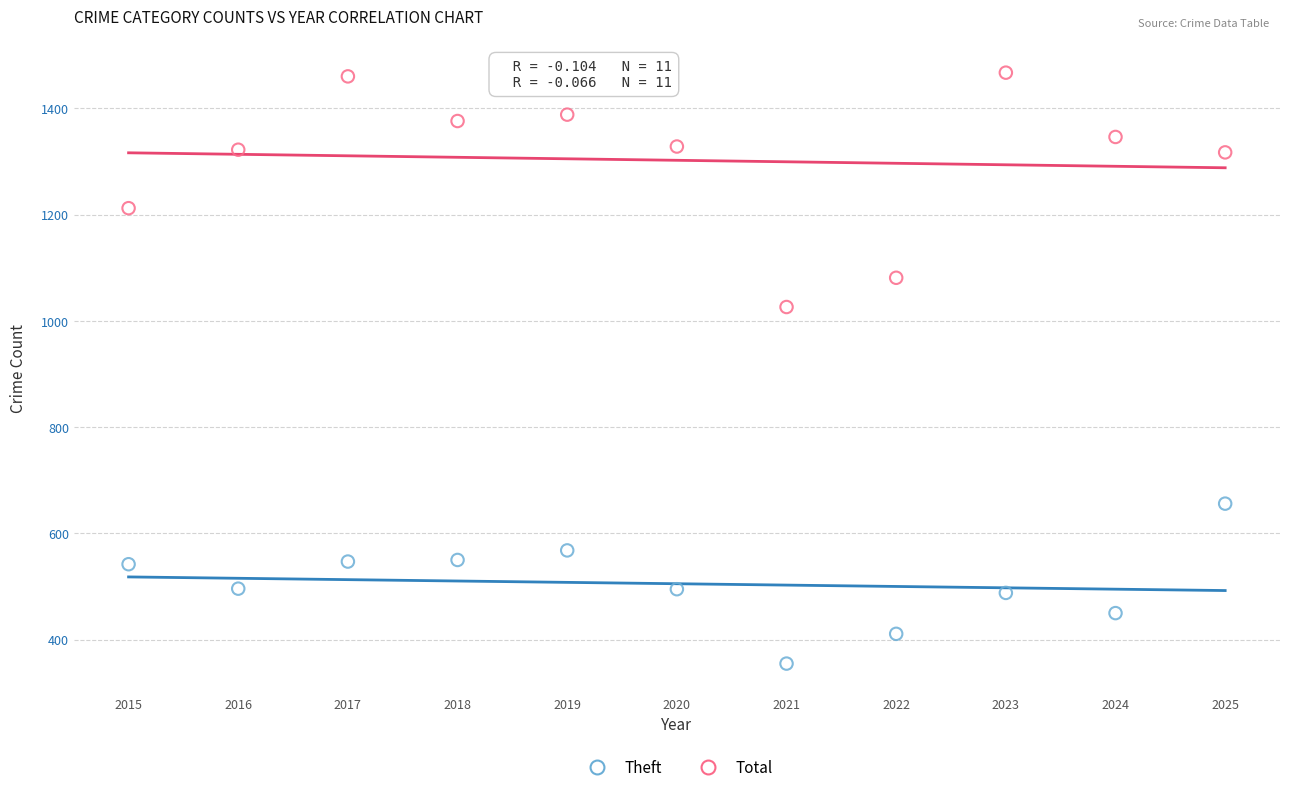

Which series reaches the maximum Y coordinate?

Total